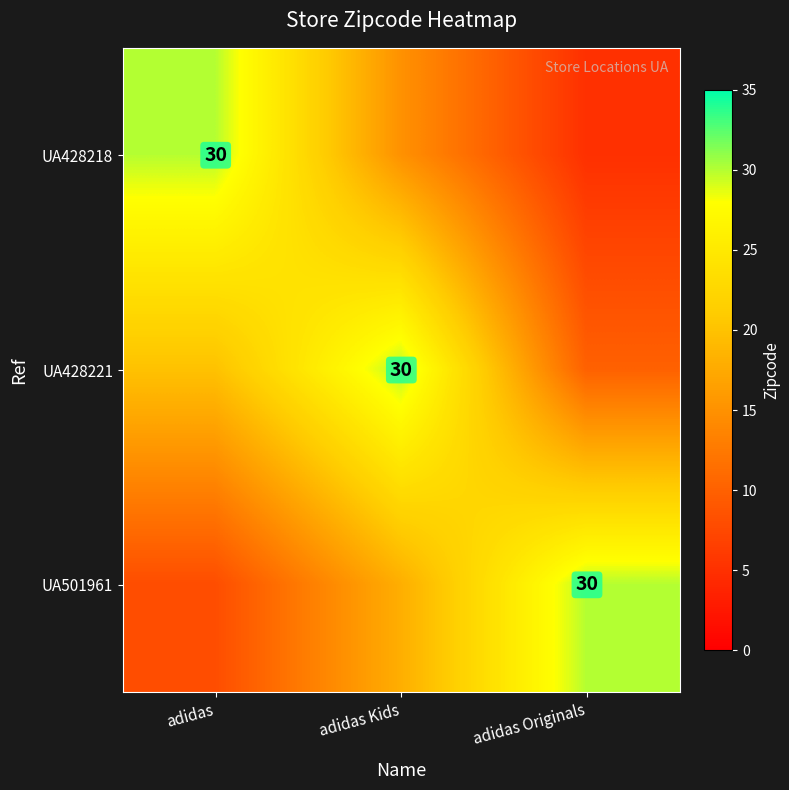

The UA501961 series shows 30 at adidas Originals. True or false?

True